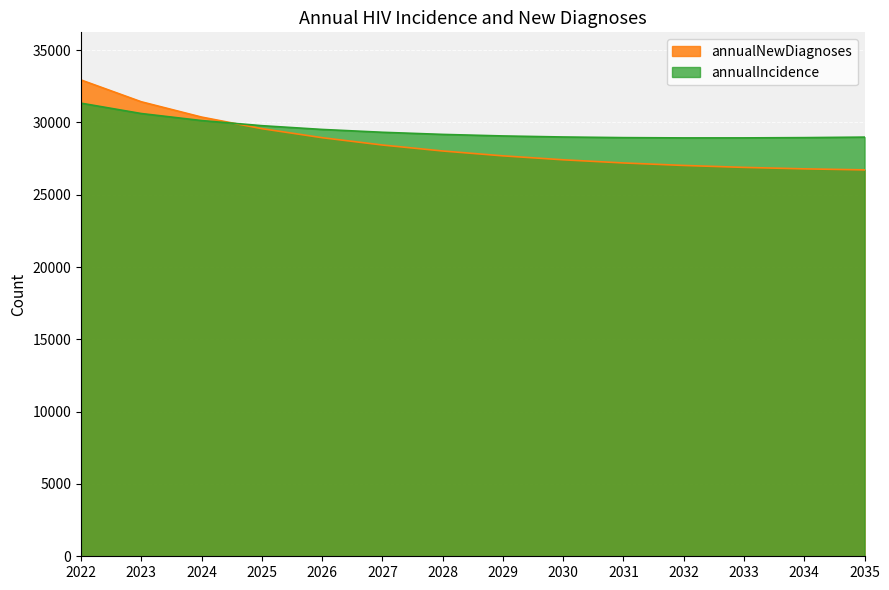

What is the sum of the annualNewDiagnoses values at 2026 and 2031?

56141